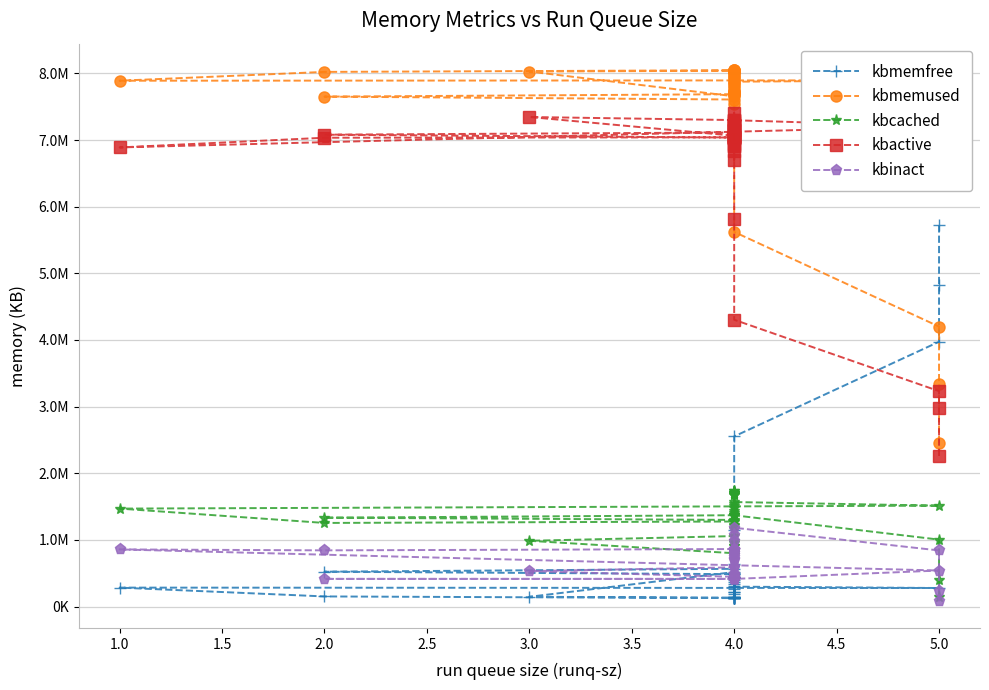

True or false: kbactive and kbmemused intersect in this chart.

False